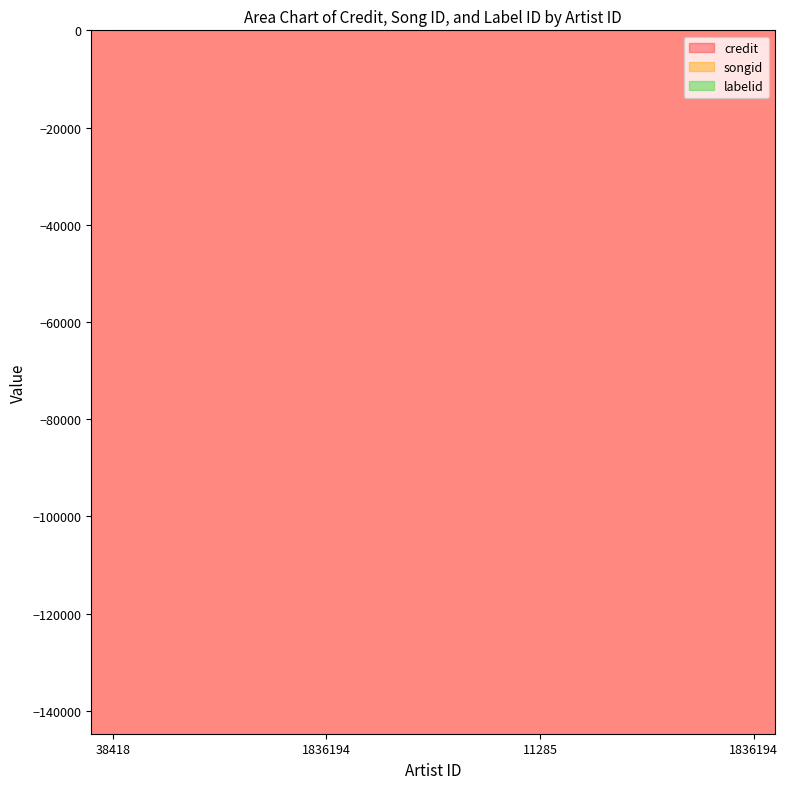

Does the chart have visible grid lines?

No